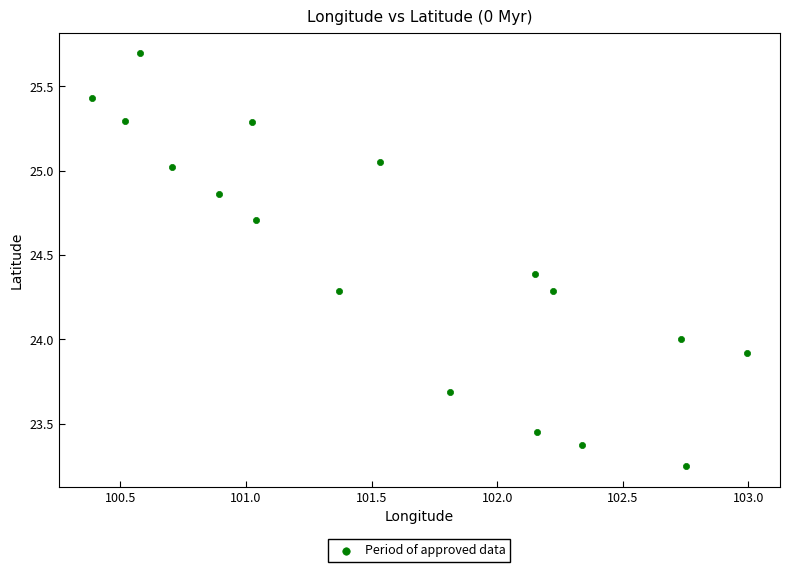

What is the range of X values (max minus min)?

2.6